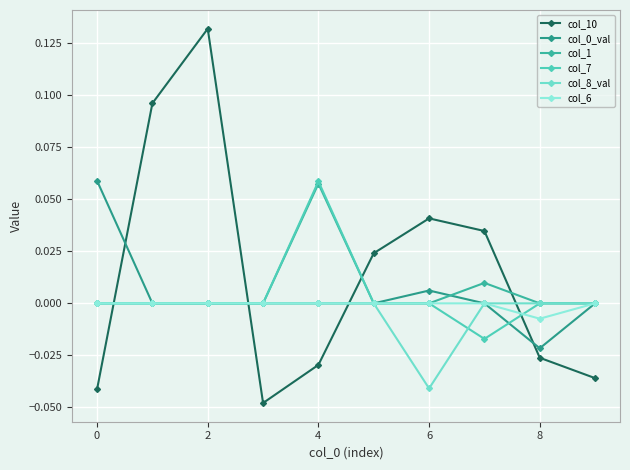

Does the chart display data point markers on the line(s)?

Yes